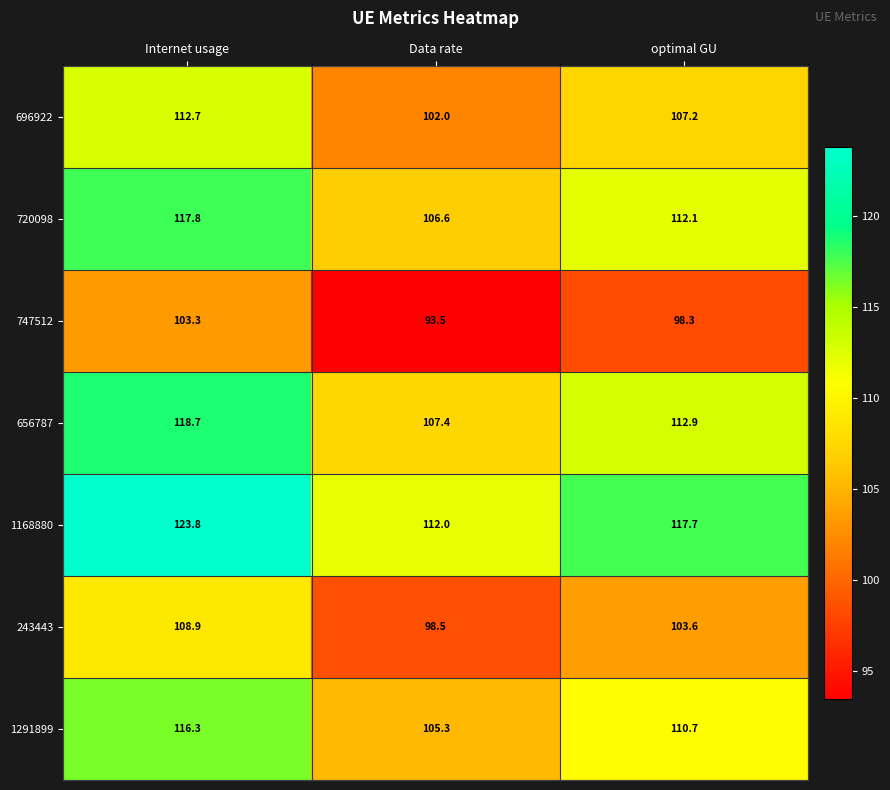

What is the difference between the highest and lowest values at Internet usage?

20.5